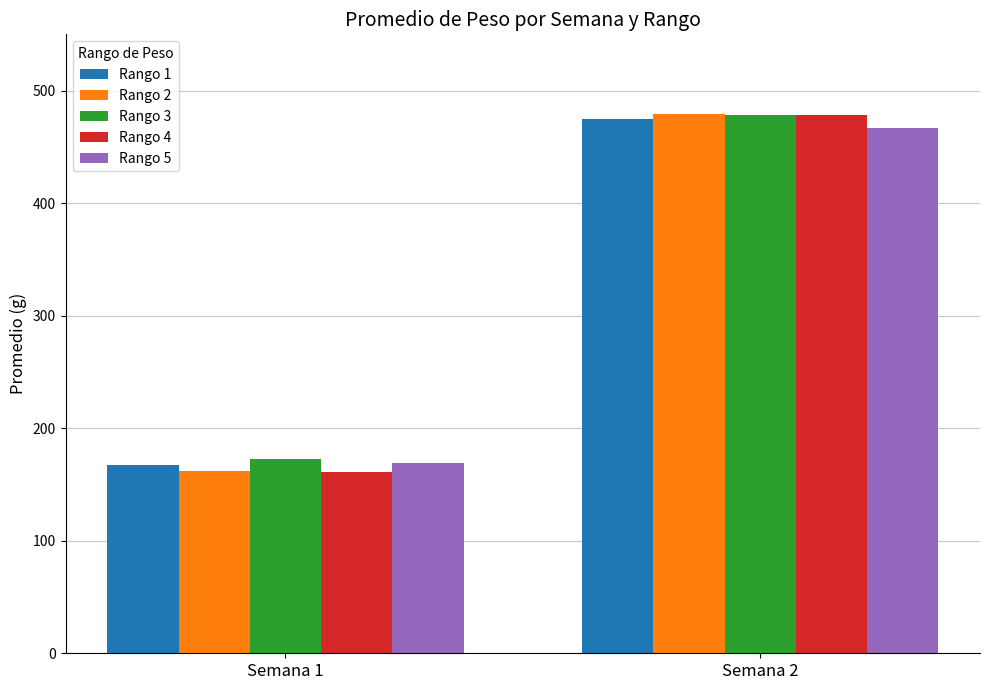

What is the total value across all series at Semana 1?

832.1